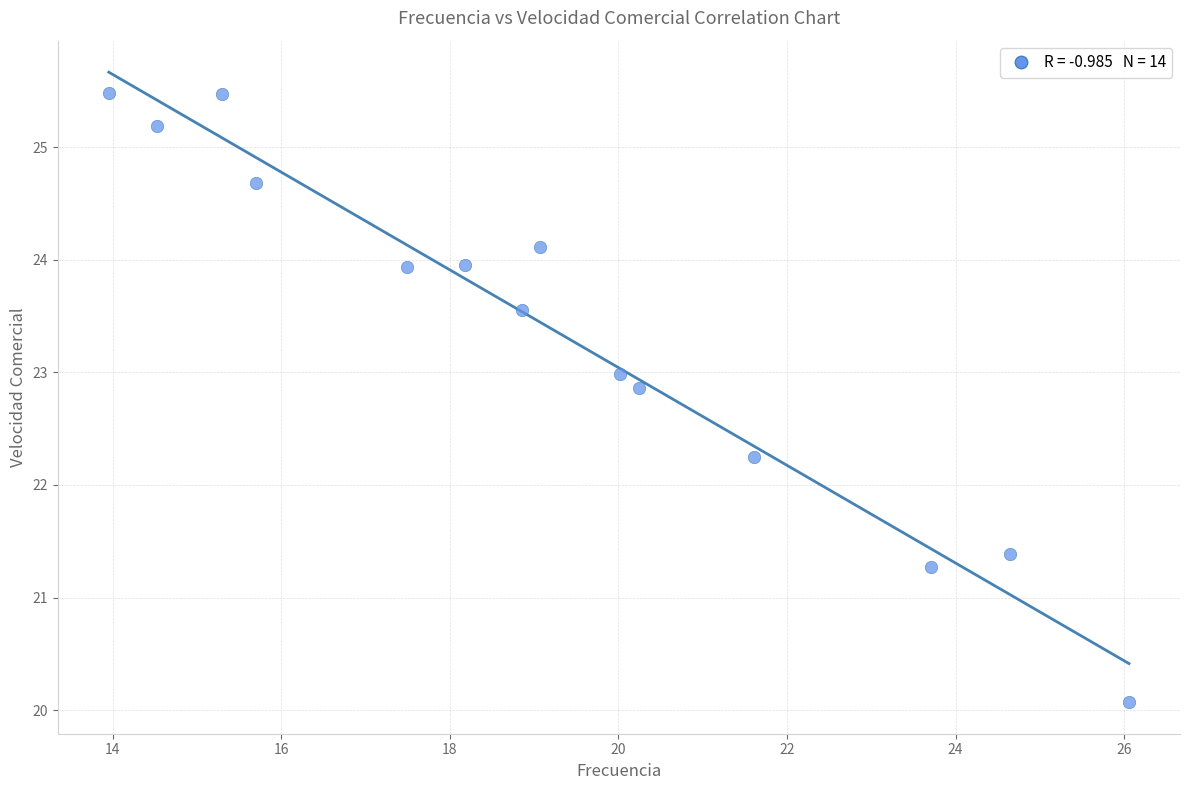

What is the range of Y values (max minus min)?

5.4